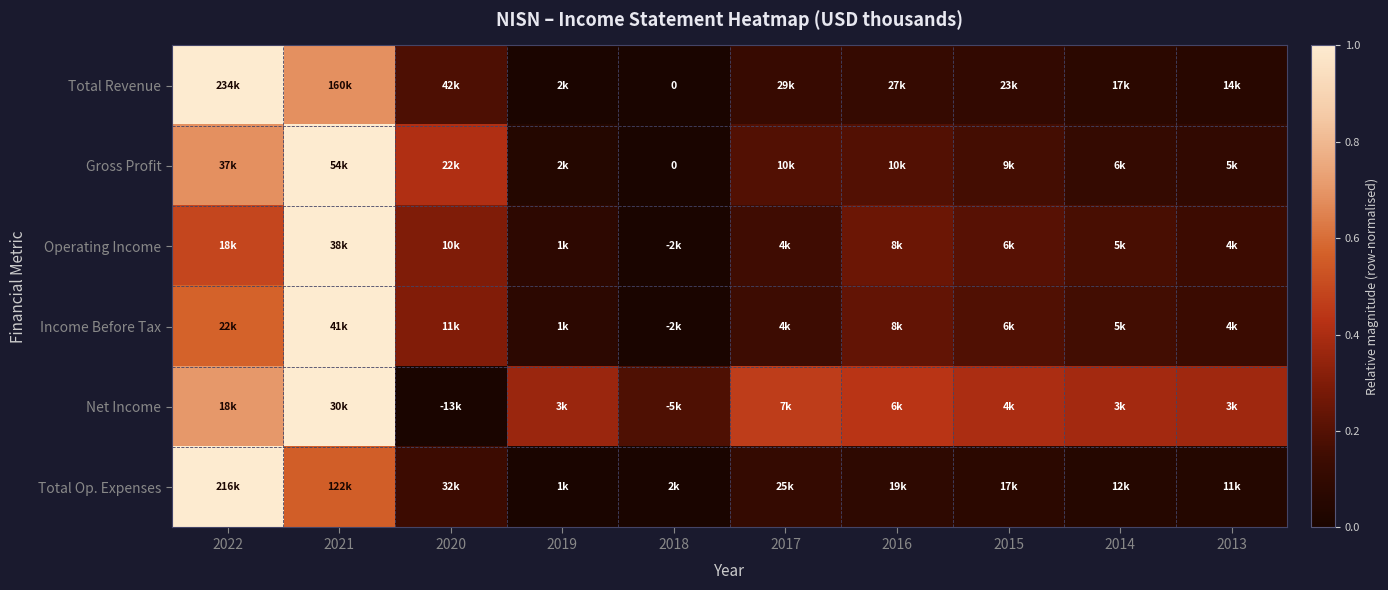

What value does the Total Revenue series have at 2022?

1.0